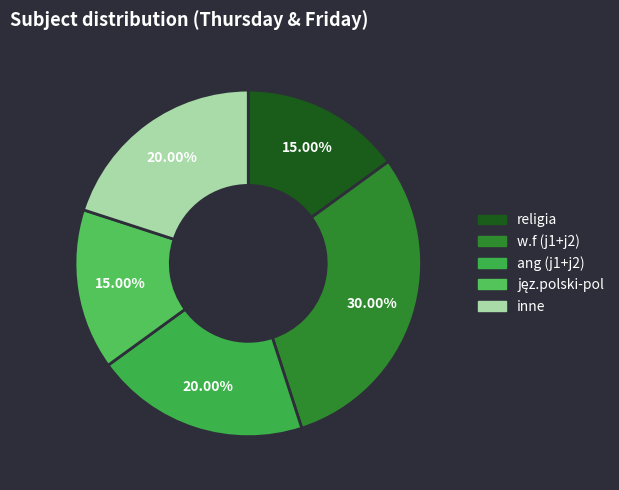

How many segments does this pie chart have?

5